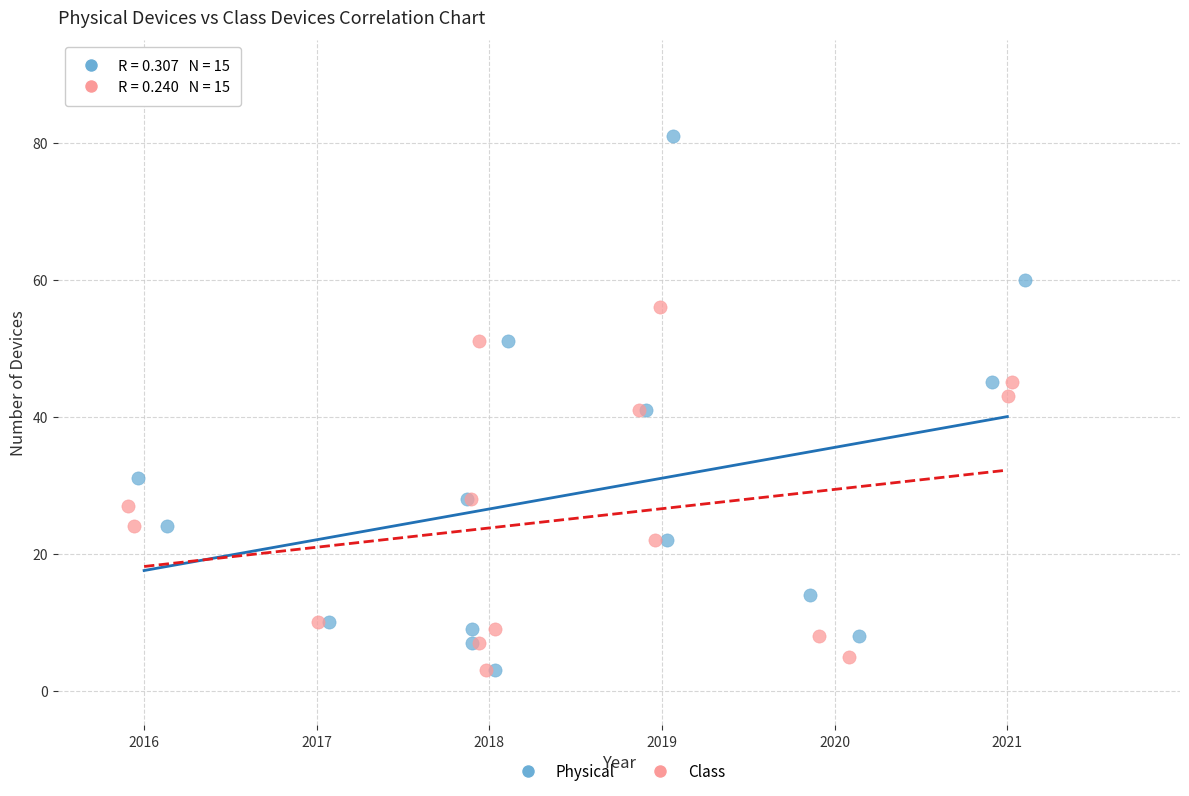

What are all the series names shown in the legend?

Physical, Class